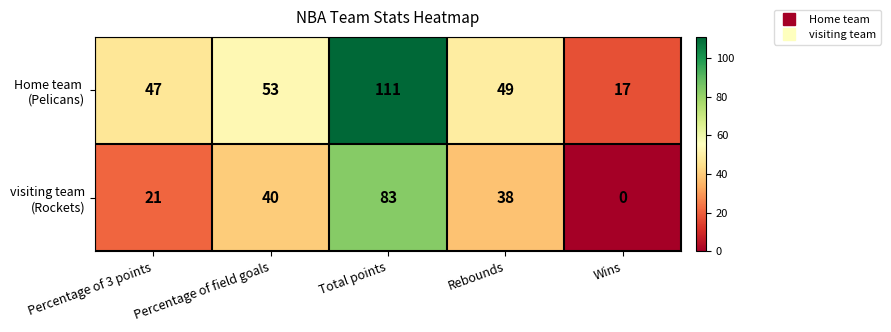

How many series are shown in this chart?

2